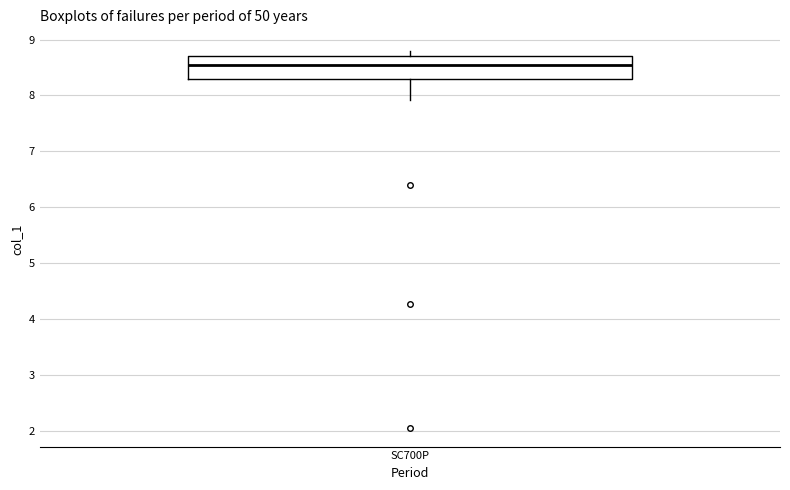

Where does the median line of the box for SC700P sit on the y-axis? The values are not printed on the chart, so give them approximately, as read against the axis.

8.6